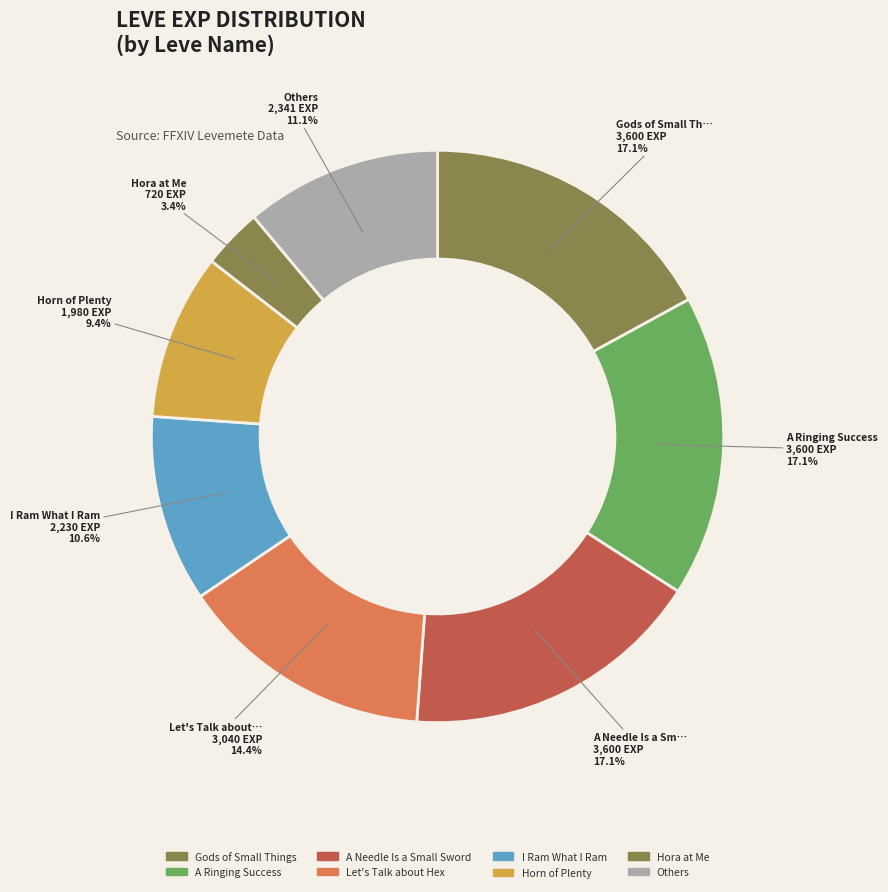

The A Ringing Success slice represents 17% of the pie. True or false?

True